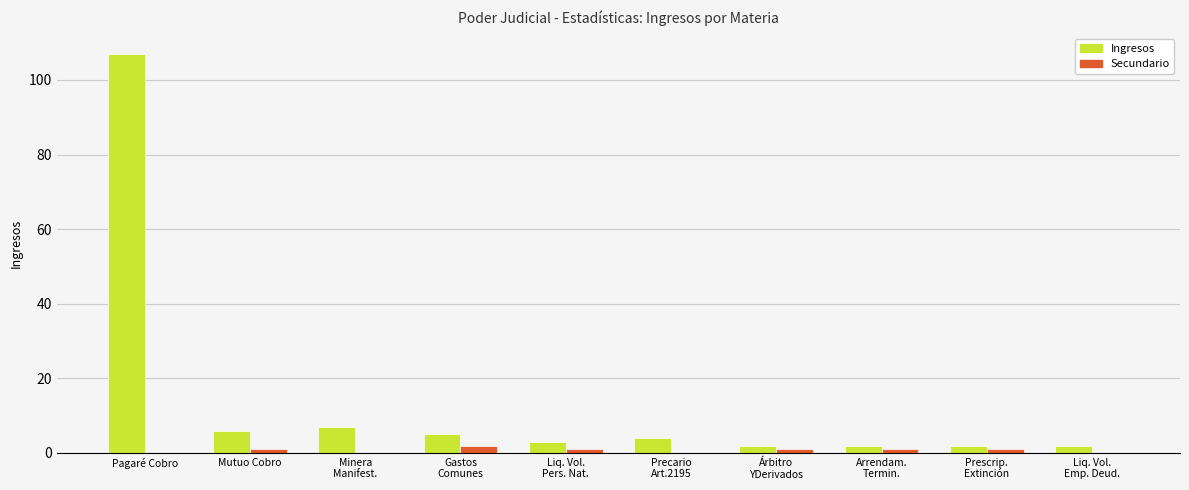

How many series are shown in this chart?

2